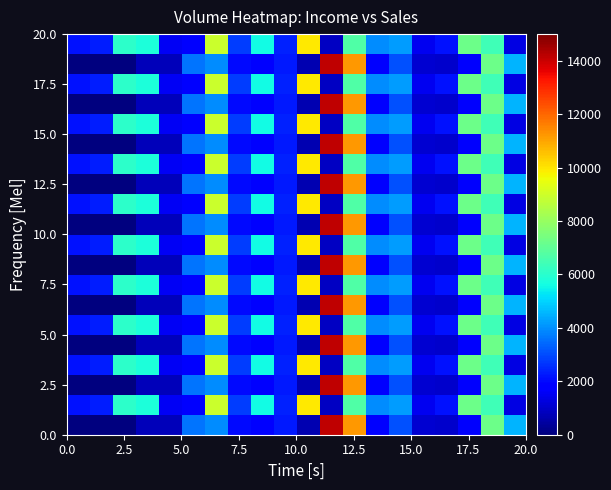

What is the smallest value displayed?

2